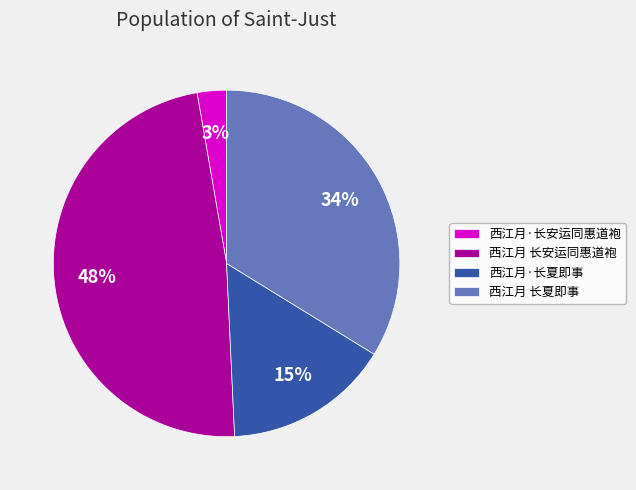

Which category has the smallest portion of the pie?

西江月·长安运同惠道袍